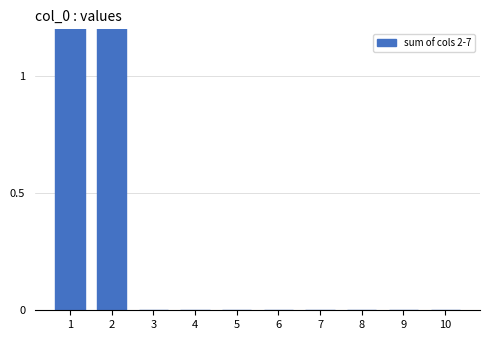

List the labels in order of value, smallest first.

3, 4, 5, 6, 7, 8, 9, 10, 2, 1